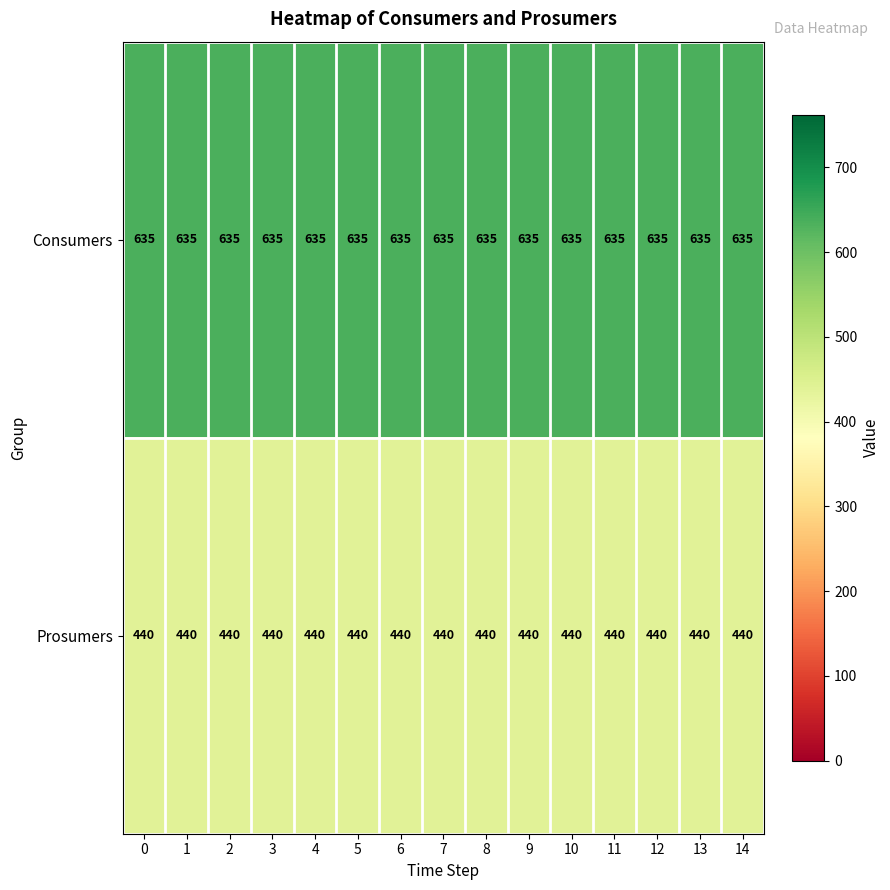

What is the sum of the Prosumers values at 7 and 8?

880